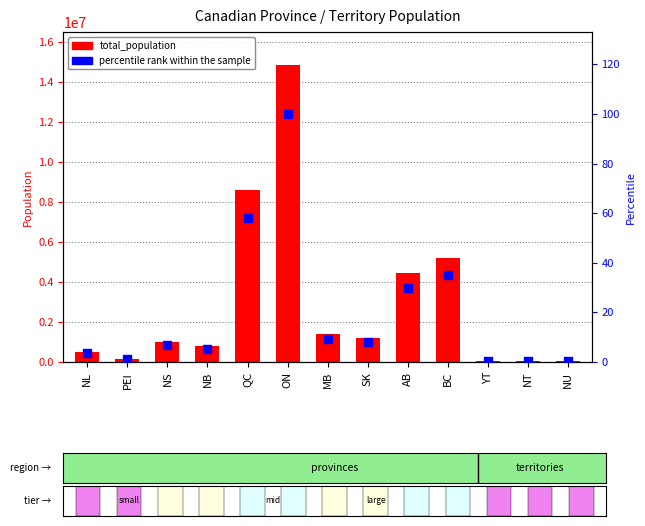

What is the total value across all series at NU?

39403.3